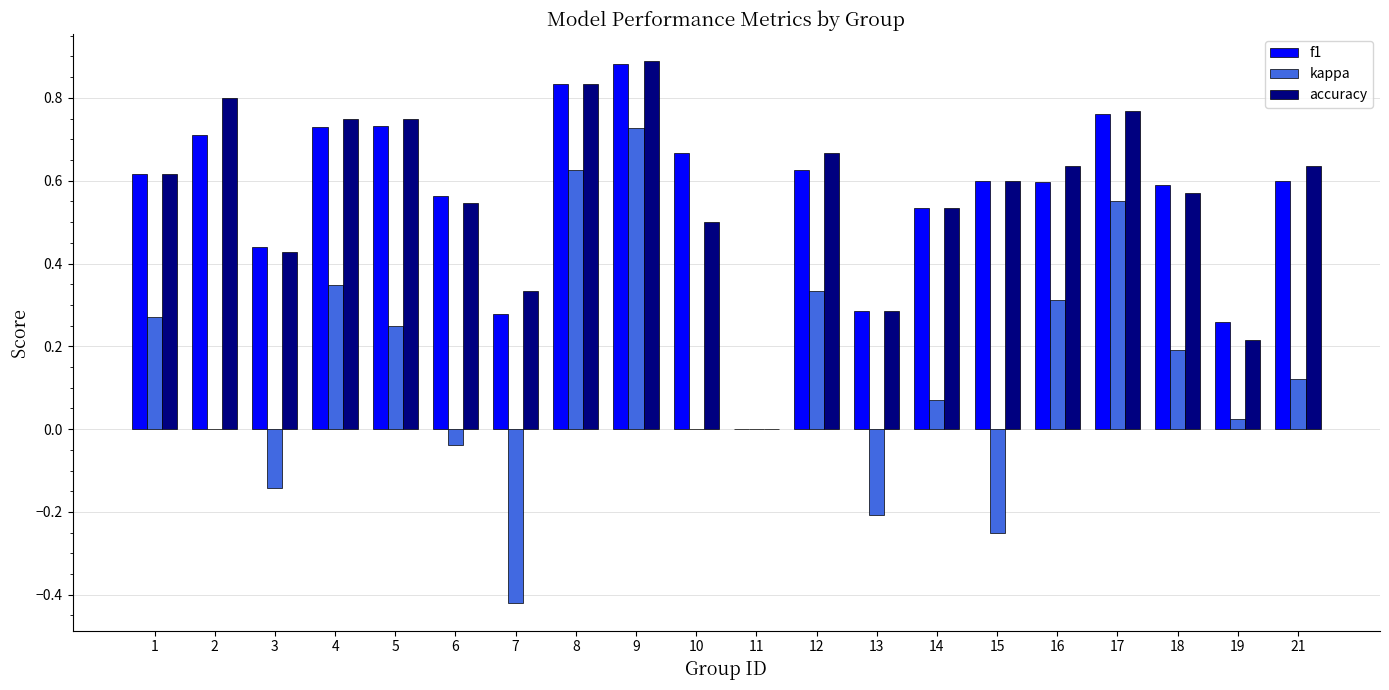

How many distinct data groups are displayed?

3